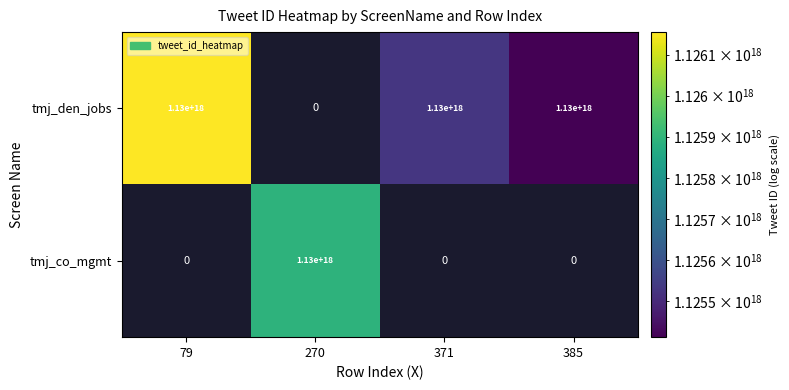

Count the number of data series in this chart.

2